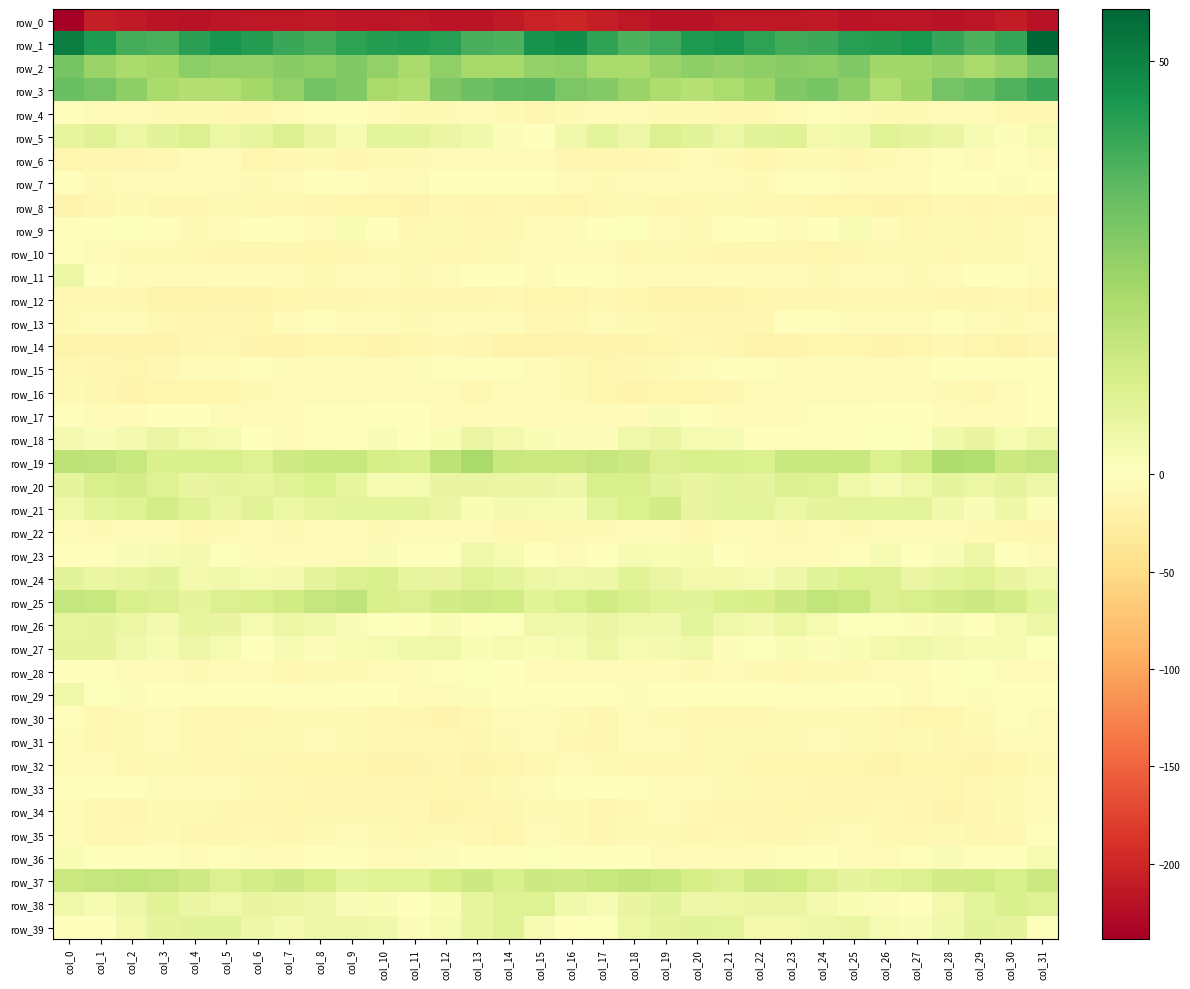

What is the average value of the row_22 series?

-7.6